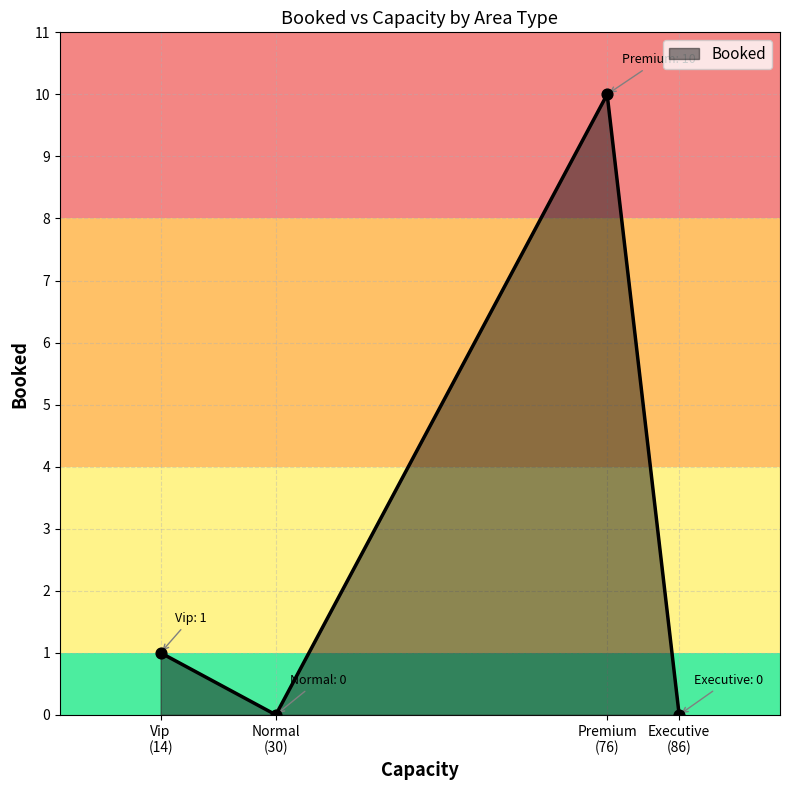

What is the maximum value shown in the chart?

10